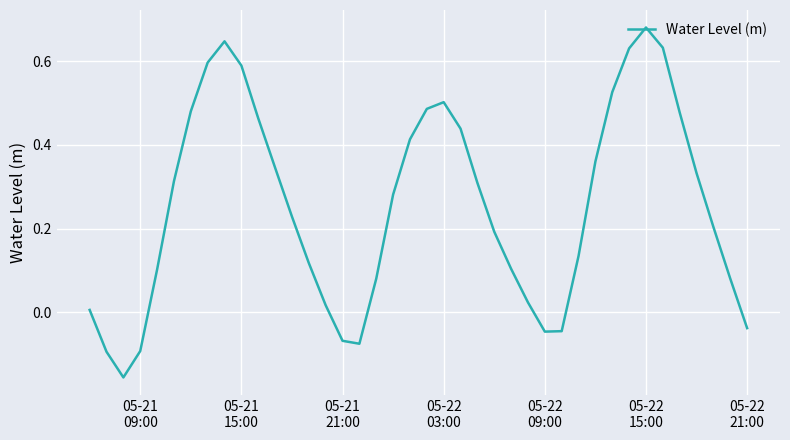

What is the difference between the maximum and minimum values?

0.8